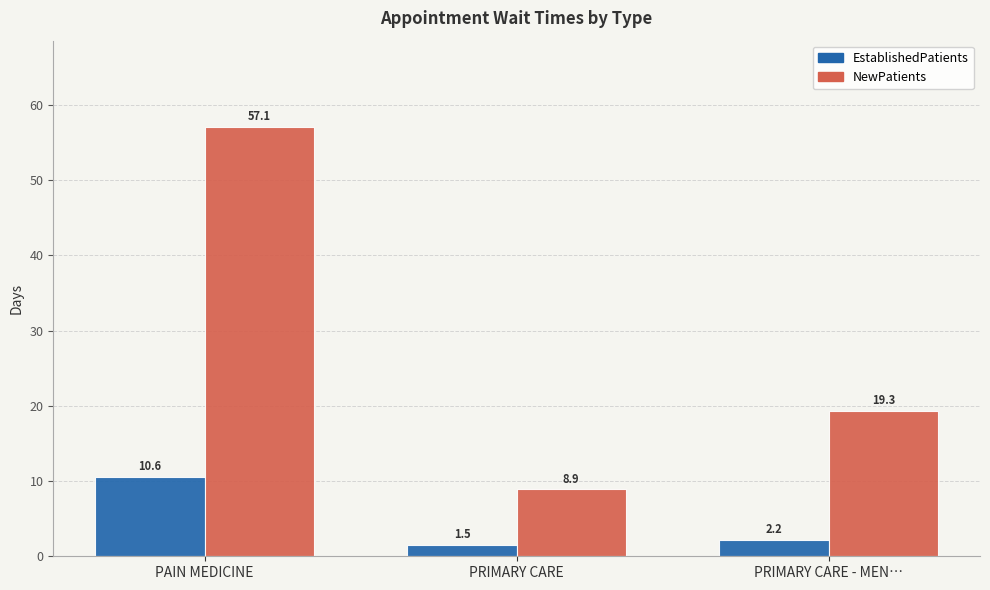

Read the EstablishedPatients value at PRIMARY CARE - MEN….

2.2